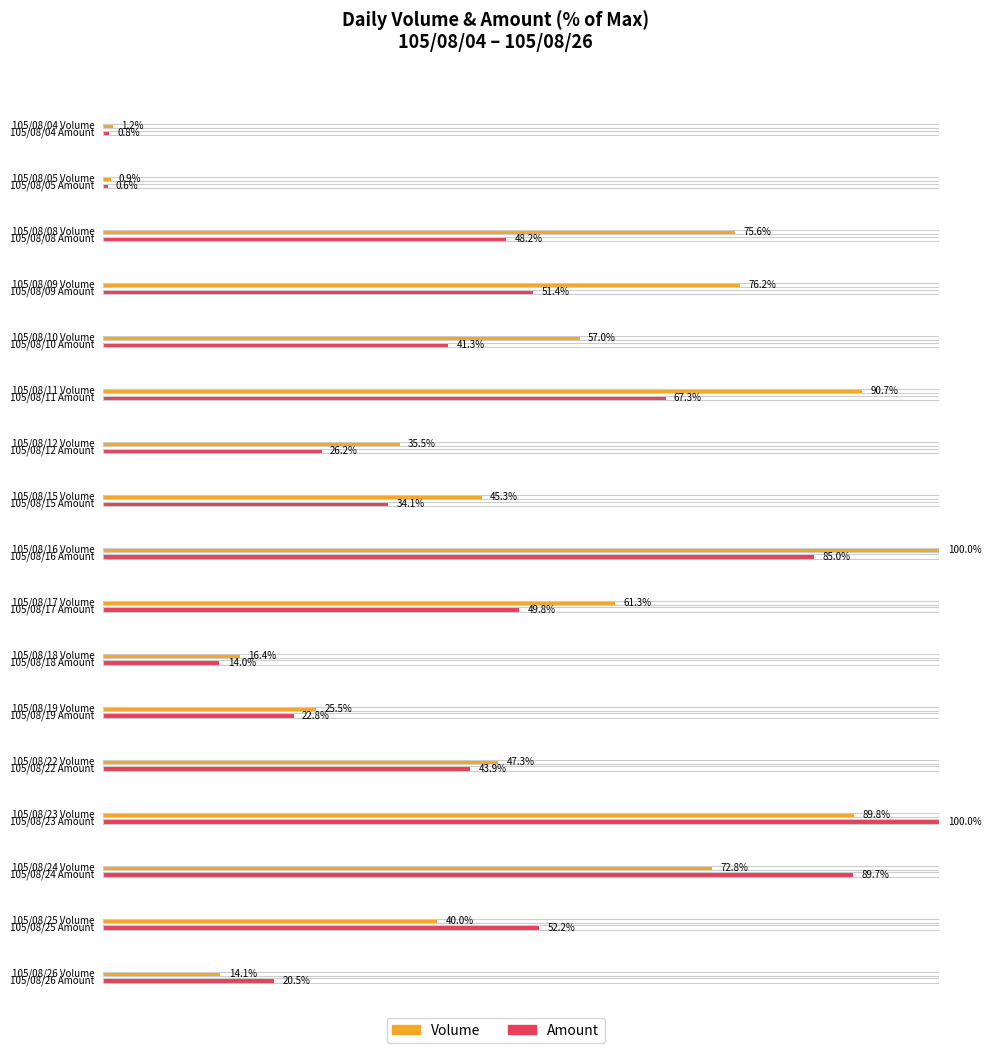

How many categories are shown in the chart?

17